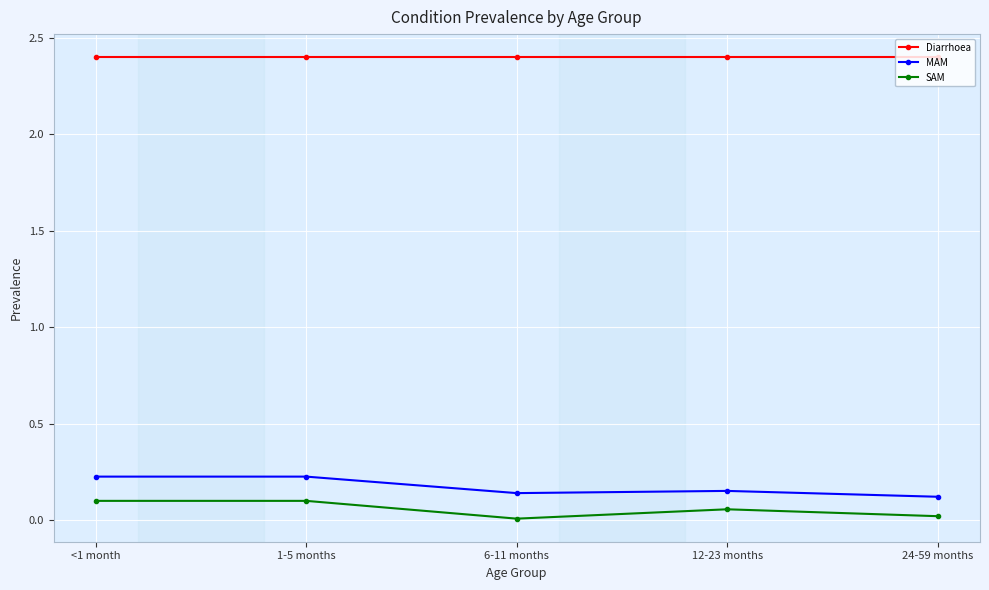

The value of Diarrhoea at 24-59 months is 1.4. True or false?

False